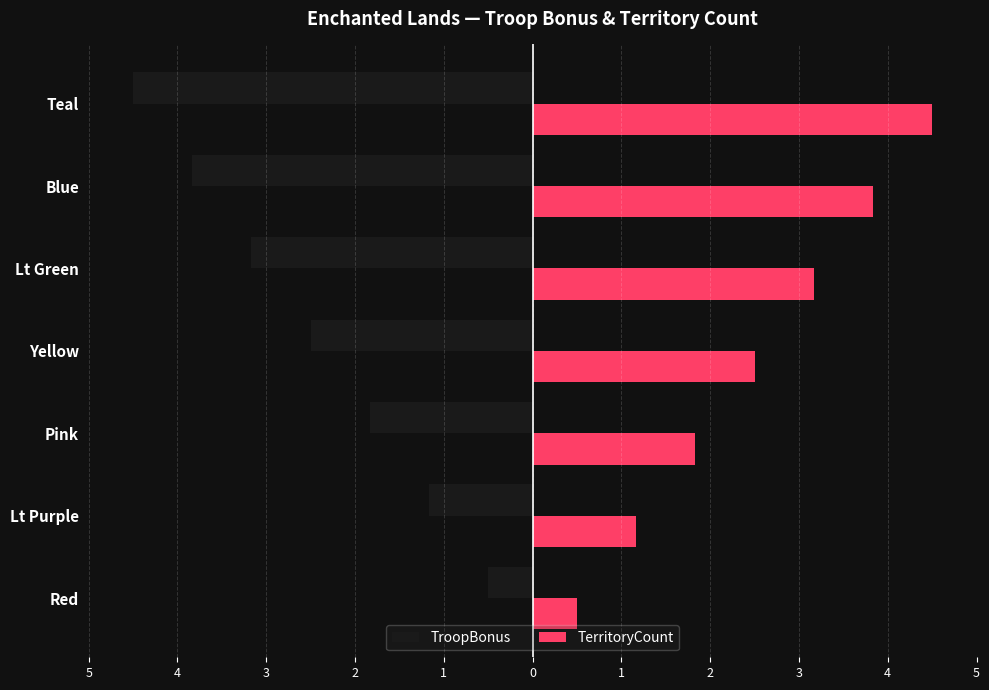

What are all the series names shown in the legend?

TroopBonus, TerritoryCount